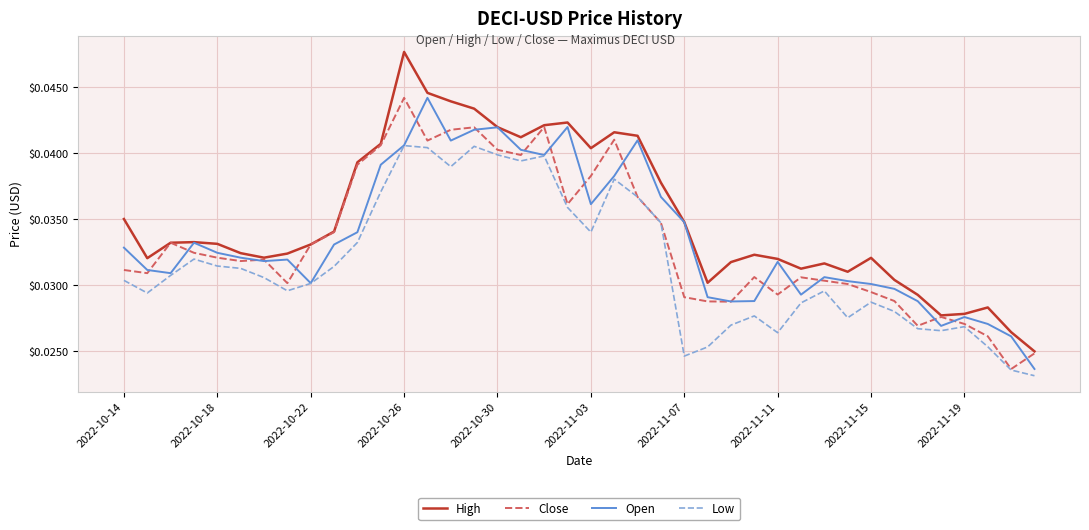

Which series has the largest total across all categories?

High